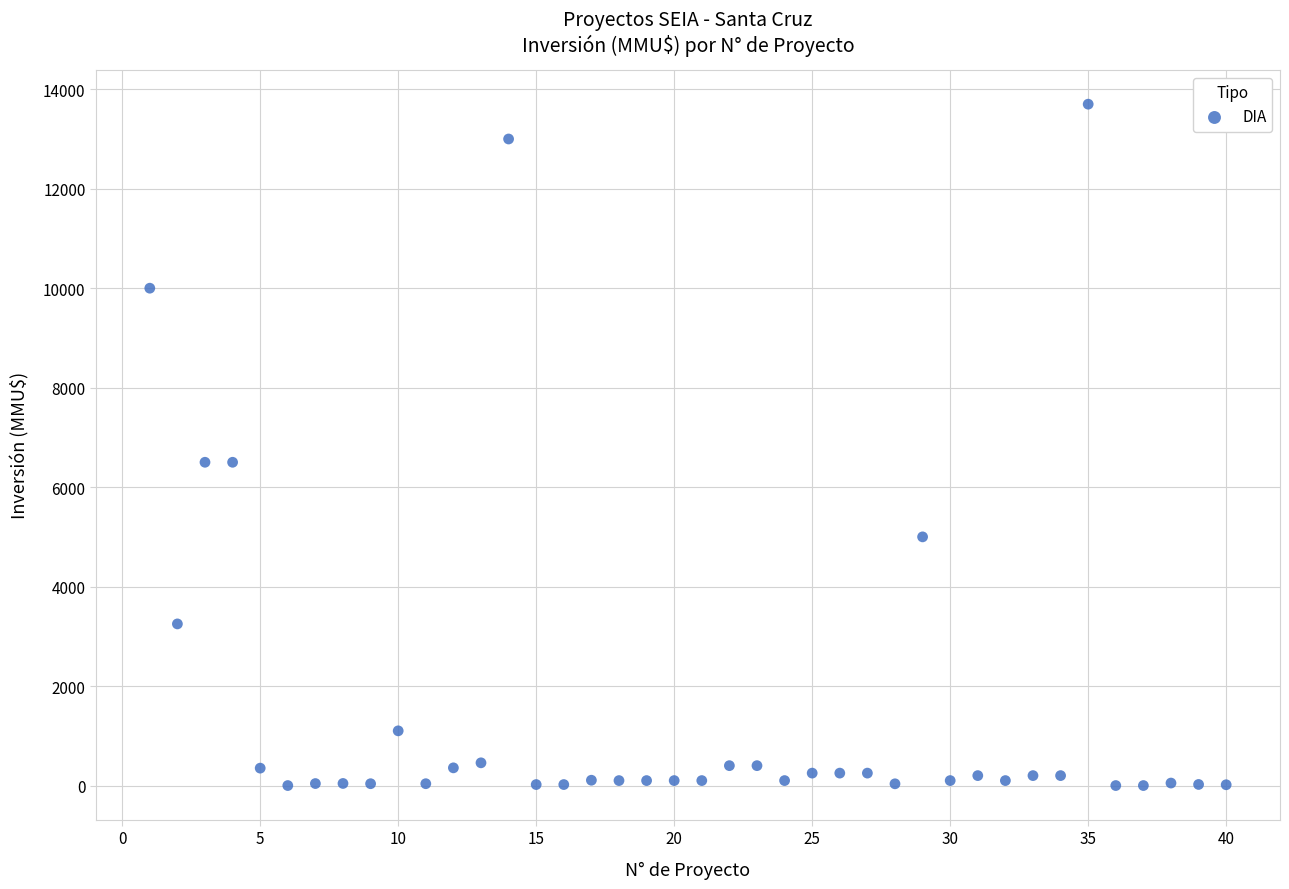

What is the range of X values (max minus min)?

39